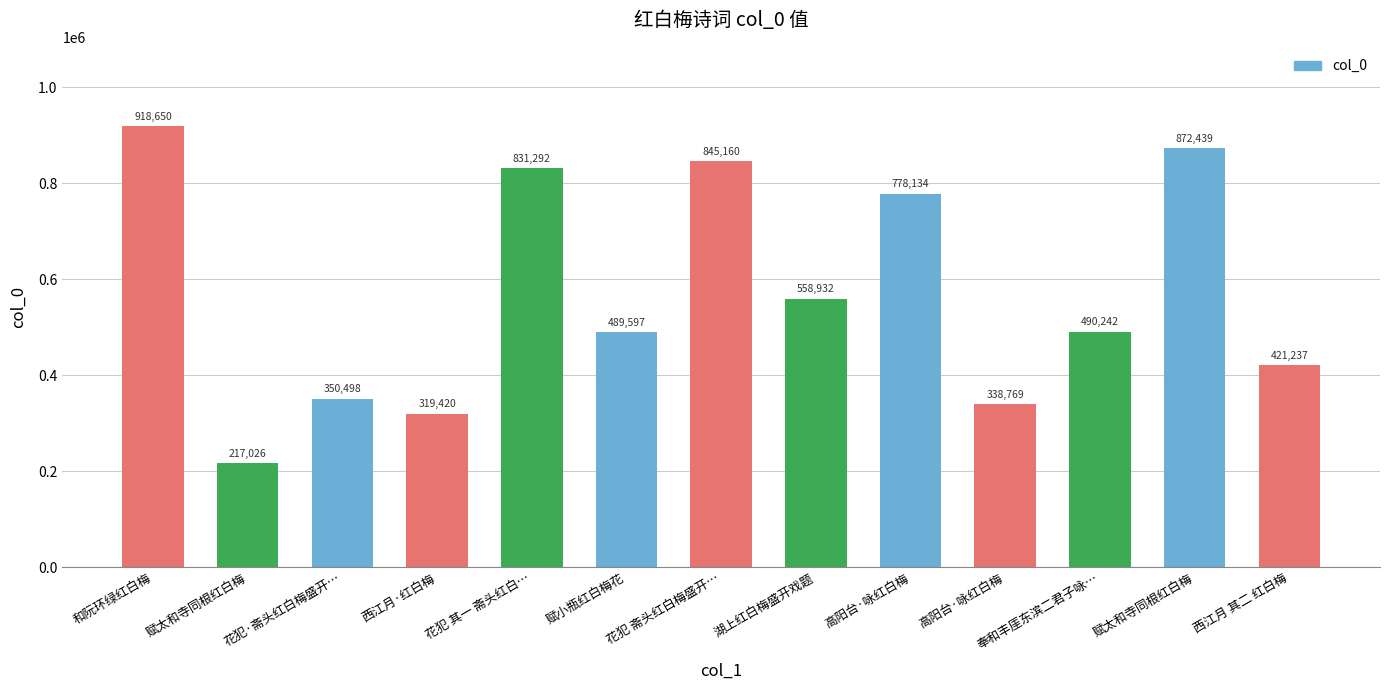

What is the ratio of the value at 花犯·斋头红白梅盛开… to the value at 赋小瓶红白梅花?

0.7